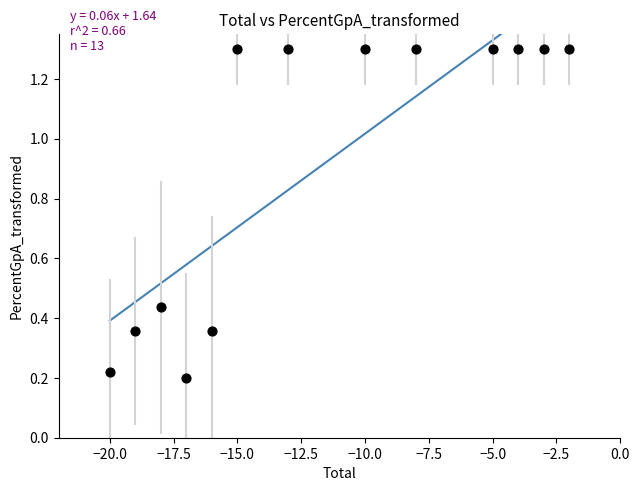

What is the range of X values (max minus min)?

18.0